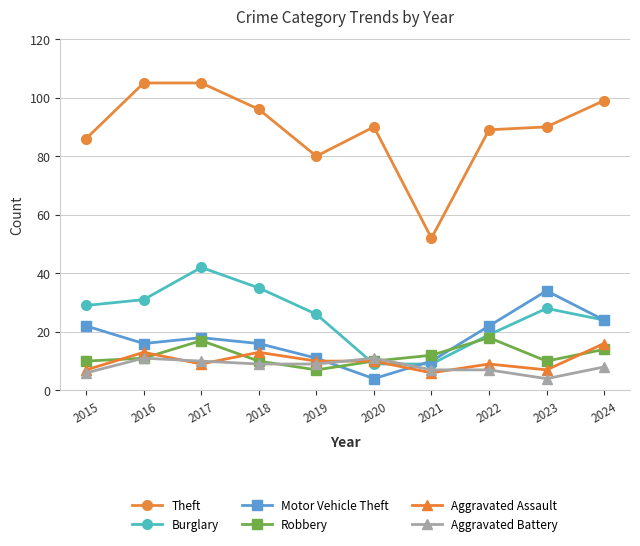

What is the difference between the highest and lowest values at 2016?

94